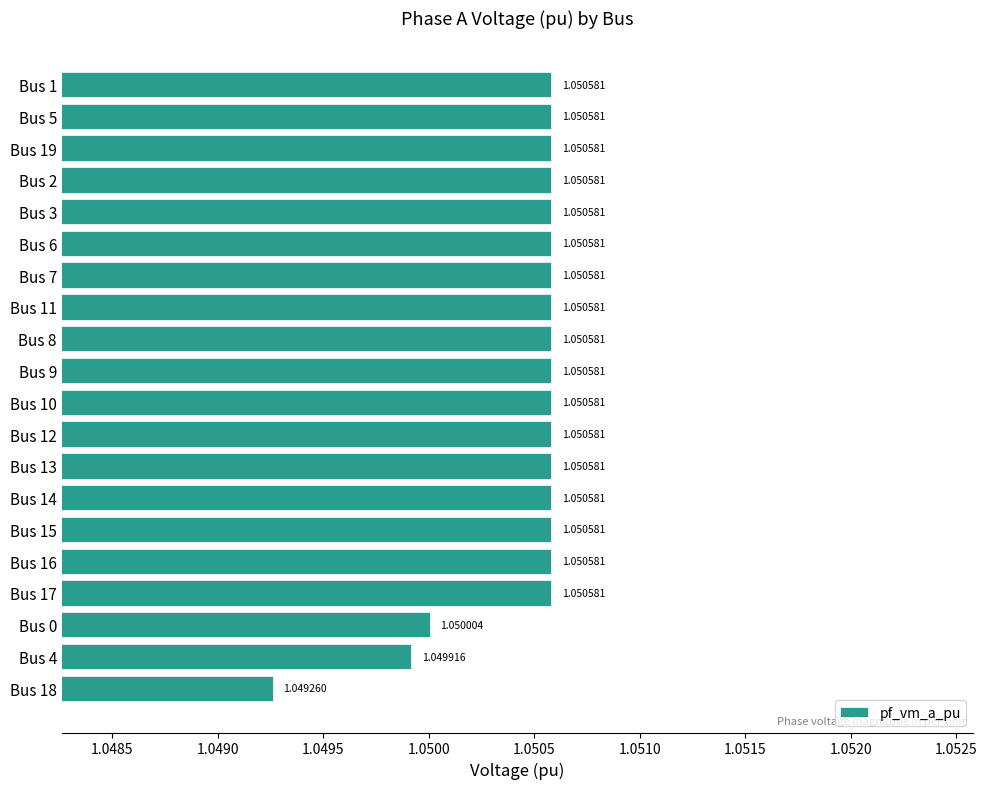

Count the number of categories in the chart.

20